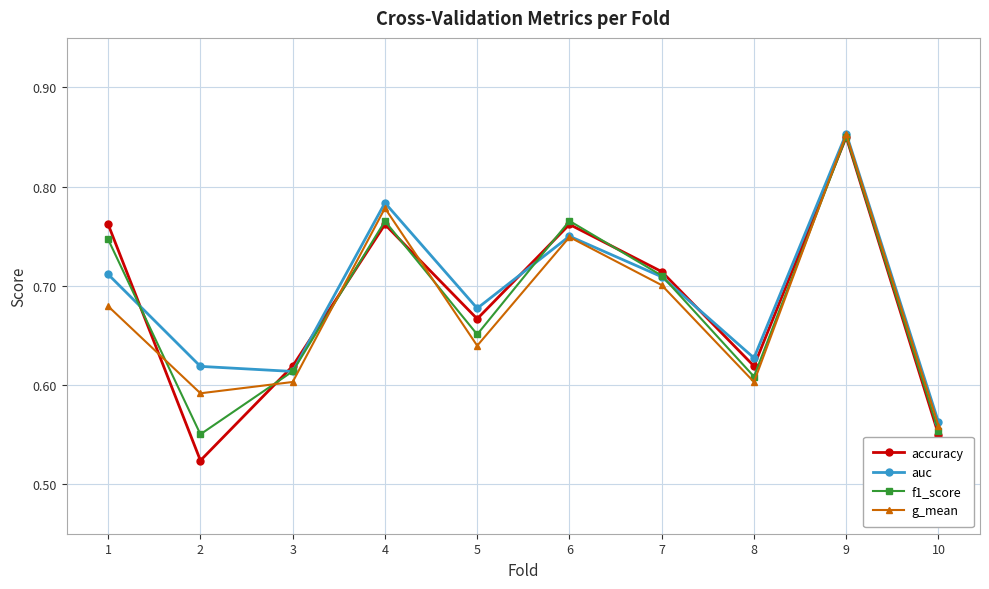

The value of f1_score at 6 is 0.3. True or false?

False